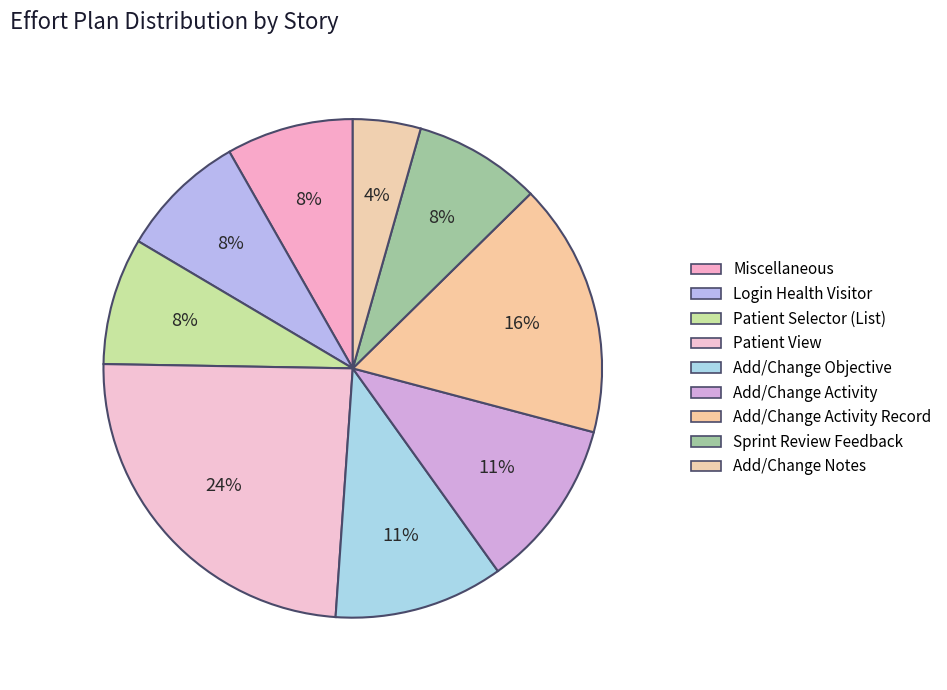

Which category has the smallest portion of the pie?

Add/Change Notes